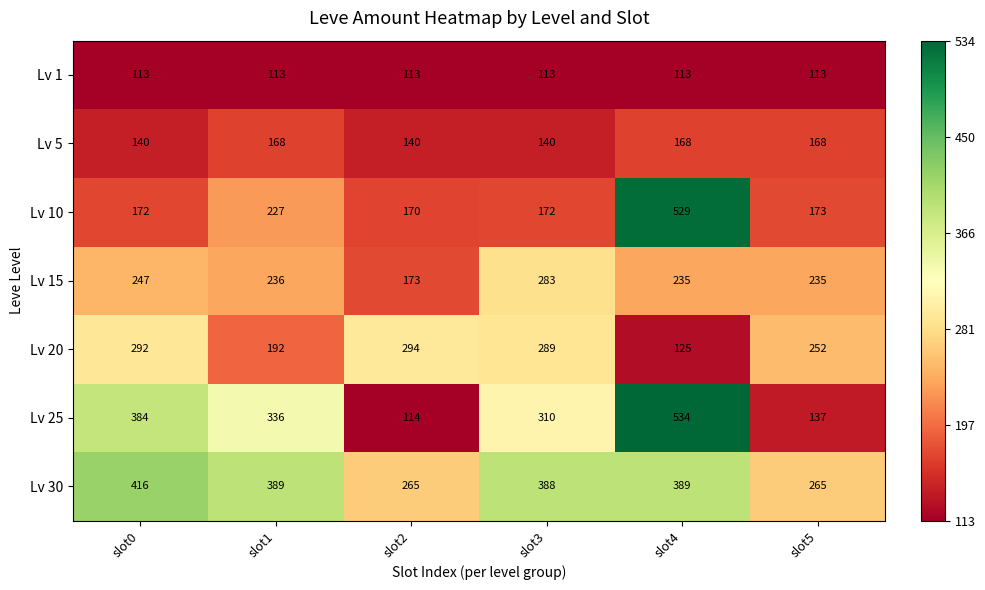

What is the minimum value shown in the chart?

113